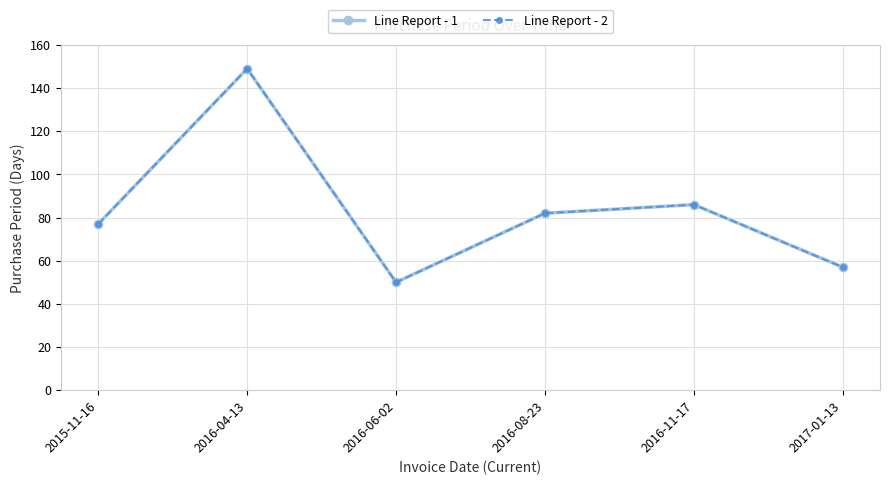

Does the chart have visible grid lines?

Yes